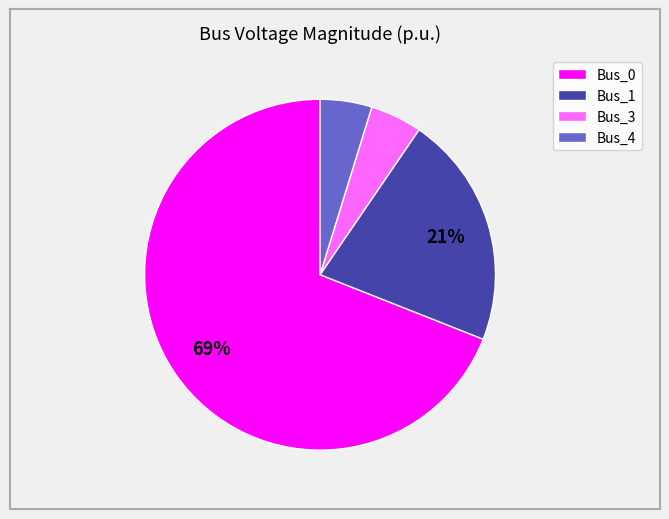

Is the sum of Bus_0 and Bus_4 greater than half?

Yes